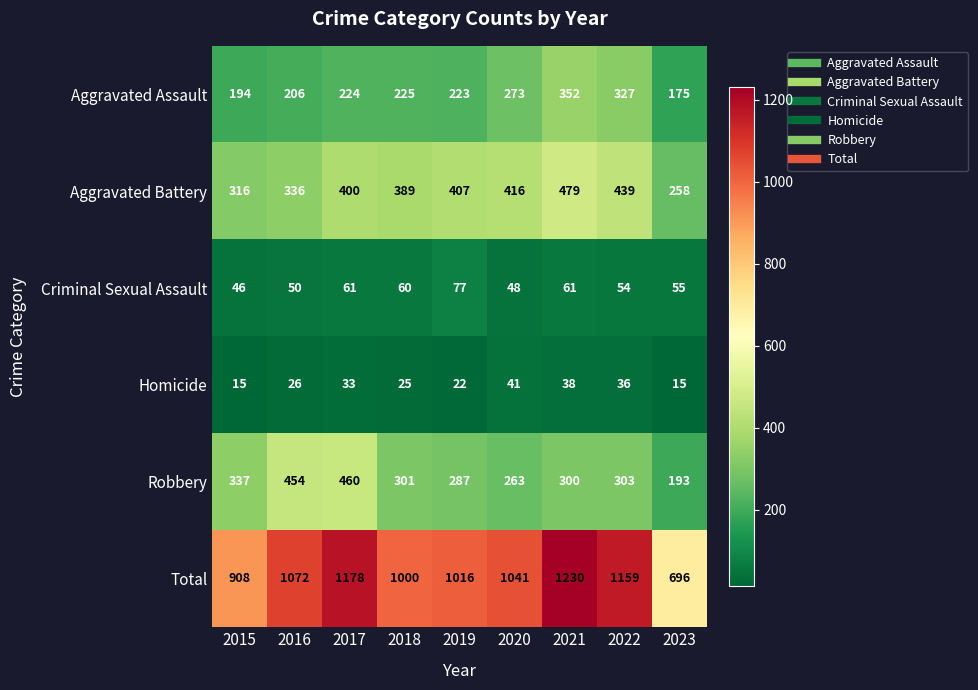

Rank the series by their maximum value, from lowest to highest.

Homicide, Criminal Sexual Assault, Aggravated Assault, Robbery, Aggravated Battery, Total